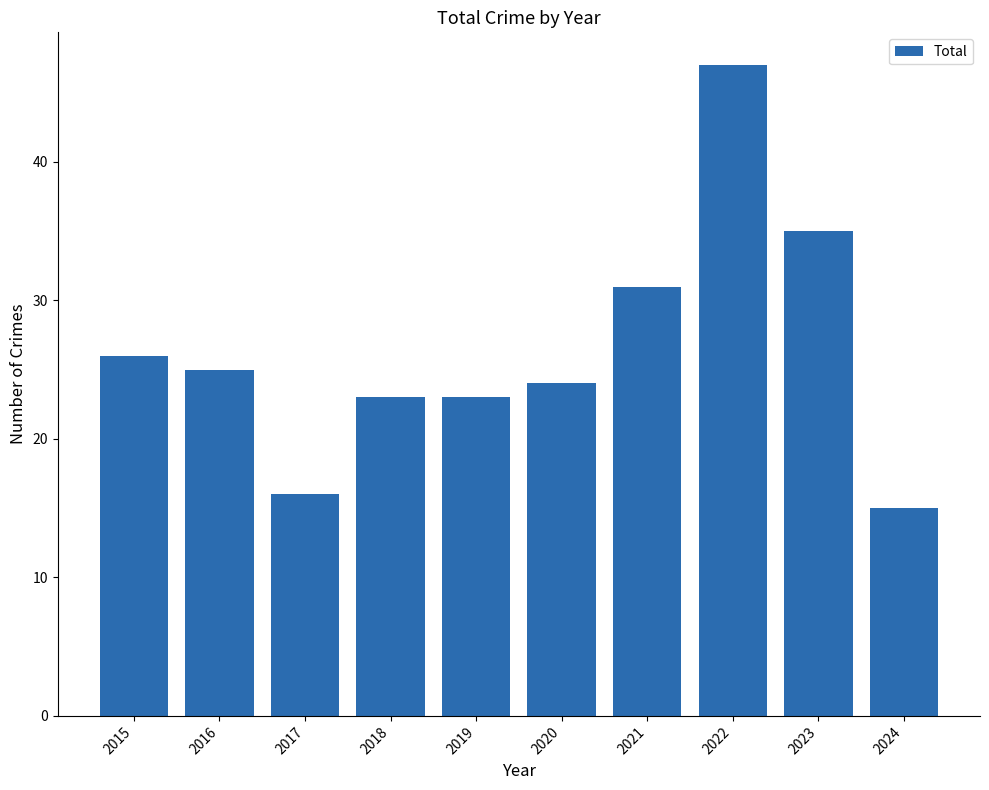

What is the change in value from 2015 to 2023?

+9